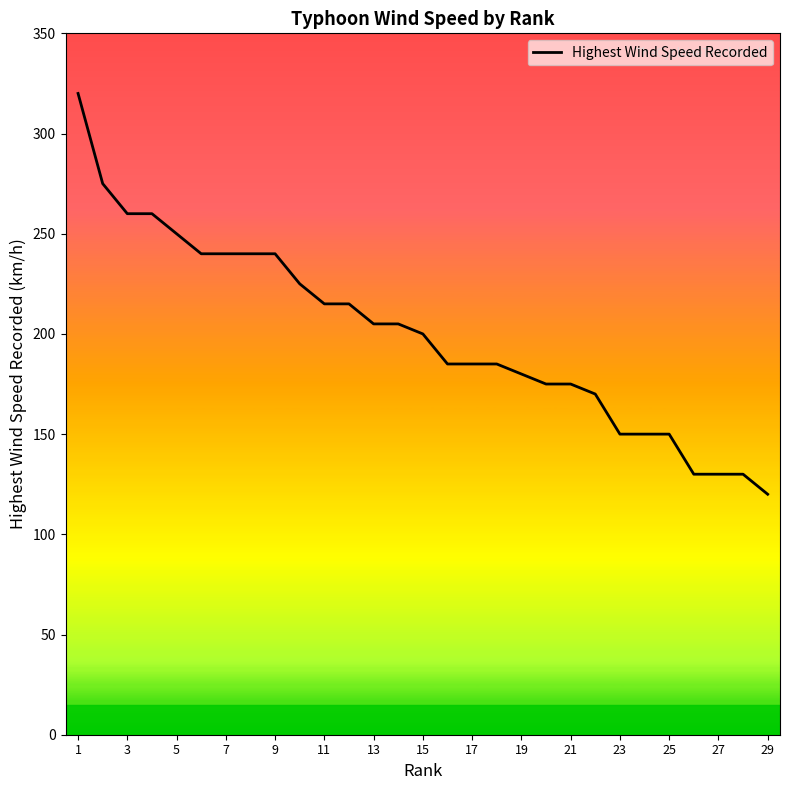

What is the maximum value shown in the chart?

320